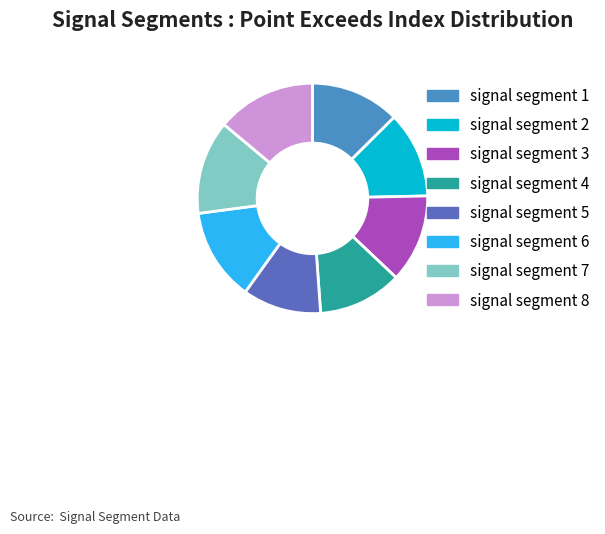

What is the ratio of the value at signal segment 4 to the value at signal segment 6?

0.9